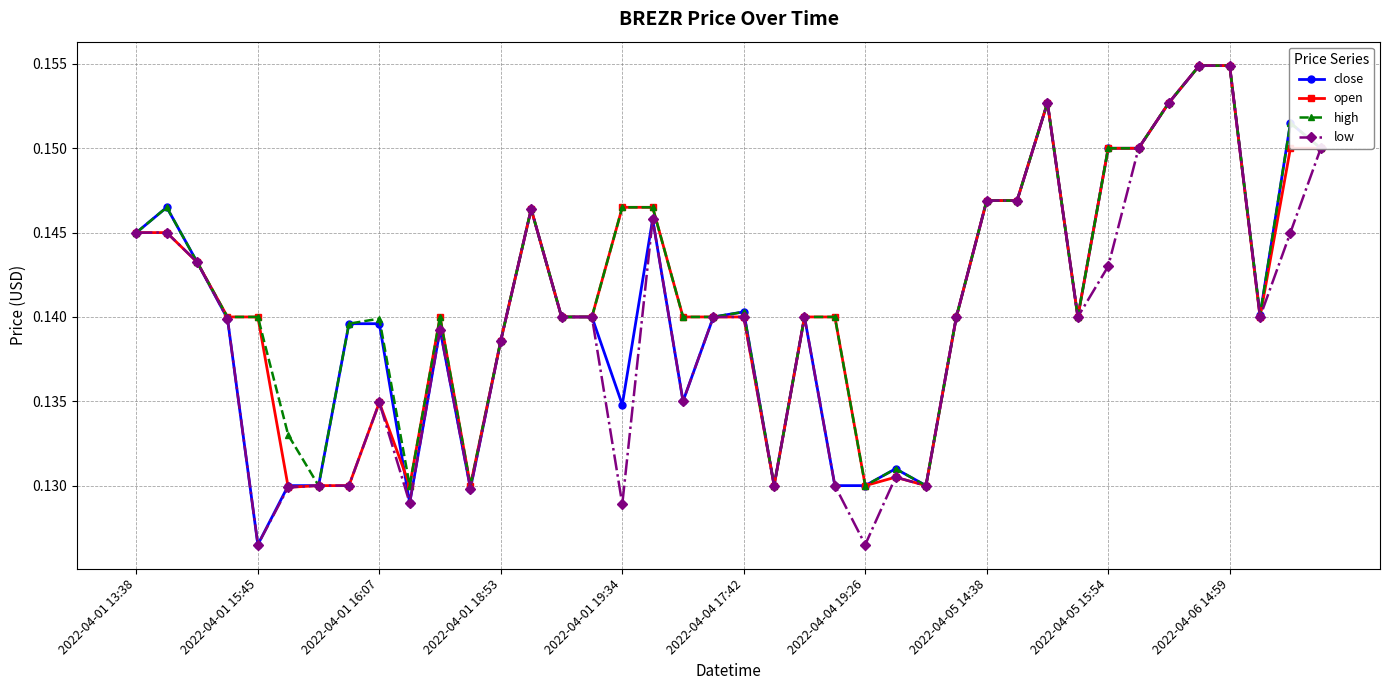

Which series has the largest total across all categories?

high